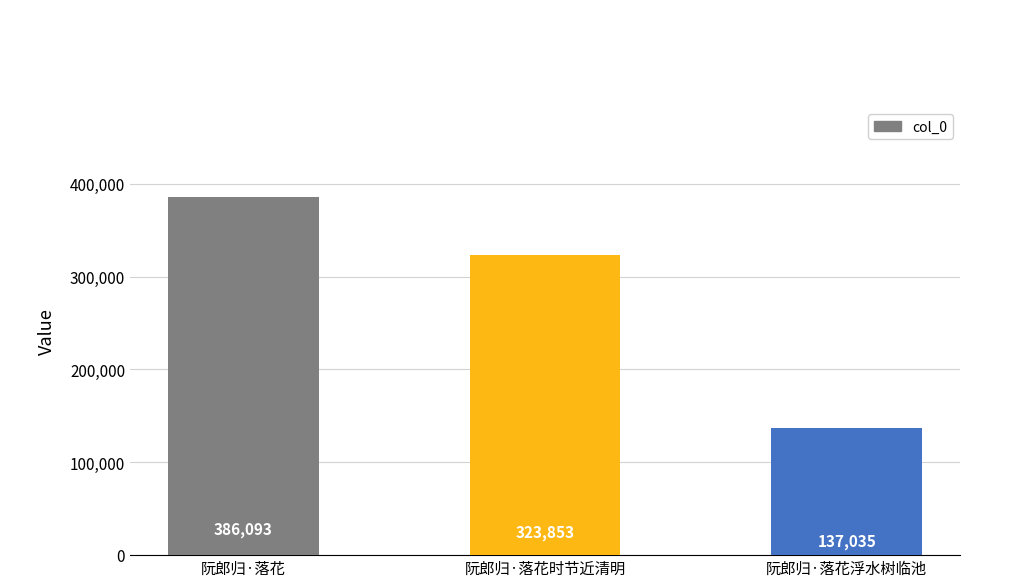

What is the label of the 1st bar from the left?

阮郎归·落花